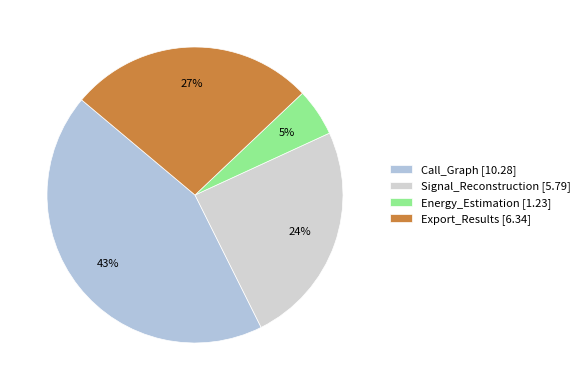

Does any single category account for the majority?

No